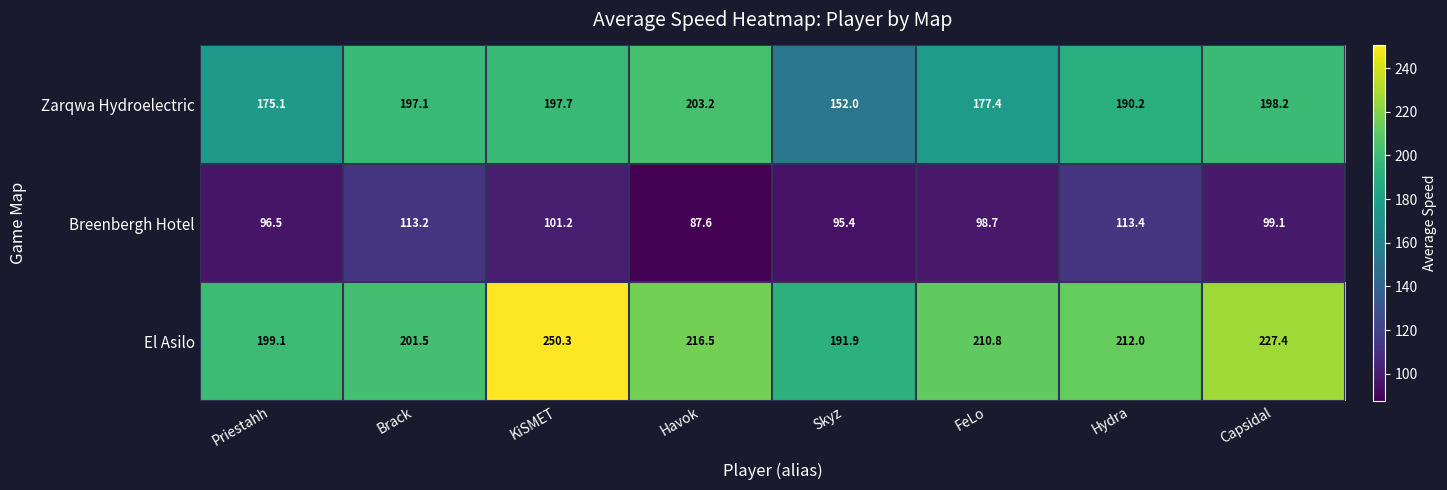

Where does the Zarqwa Hydroelectric series first go above 197?

Brack